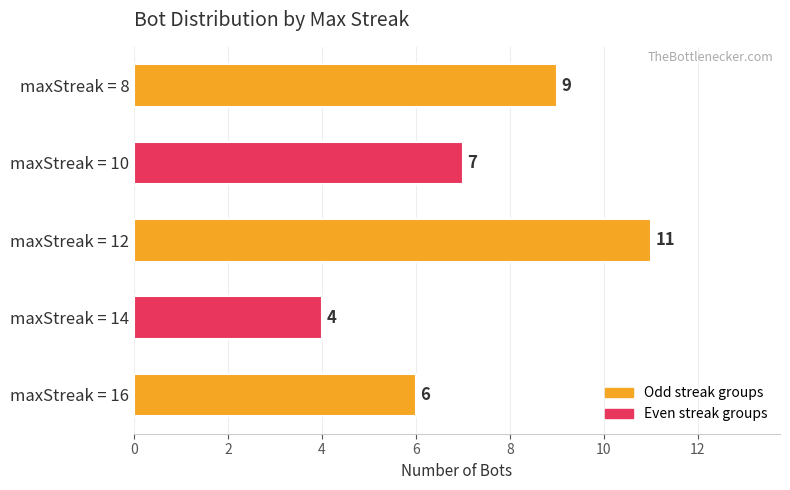

How many values are between 6 and 9?

3